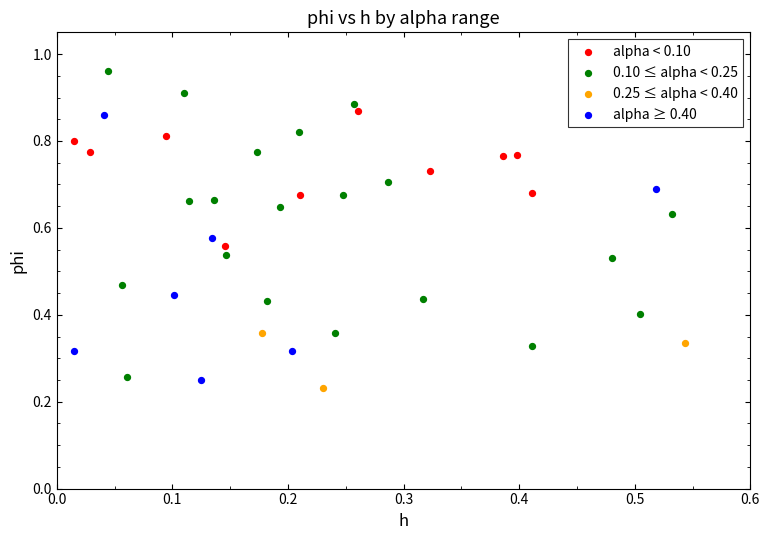

Which series has the widest spread of Y values?

0.10 ≤ alpha < 0.25